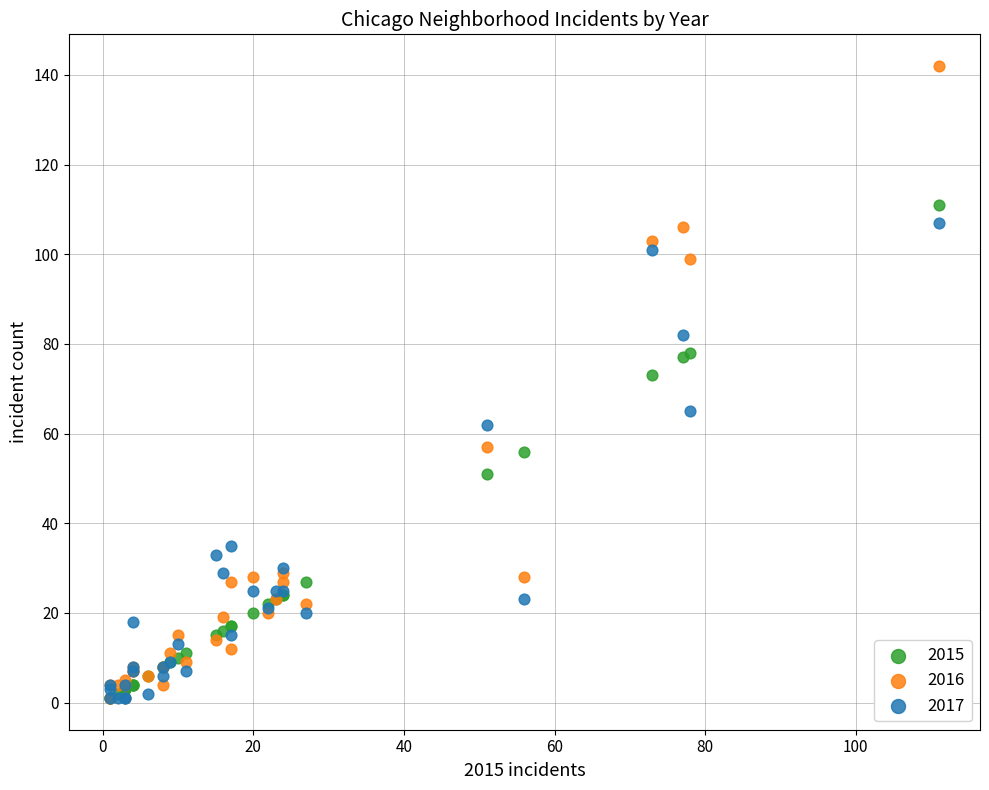

Across all series, what Y value is closest to 71?

73